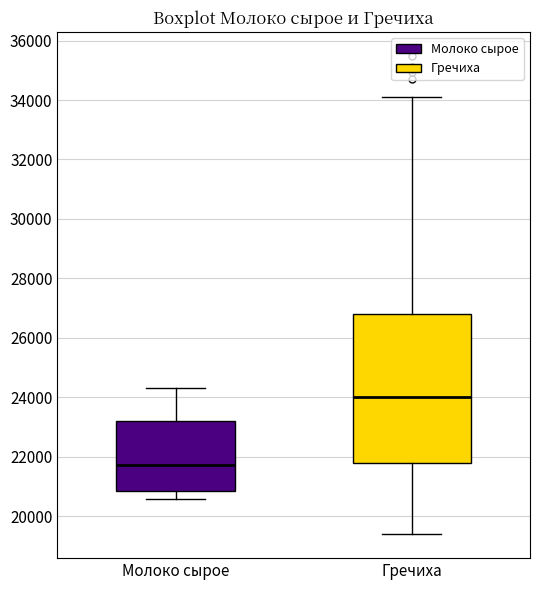

Which box is the tallest, from its lower edge to its upper edge?

Гречиха